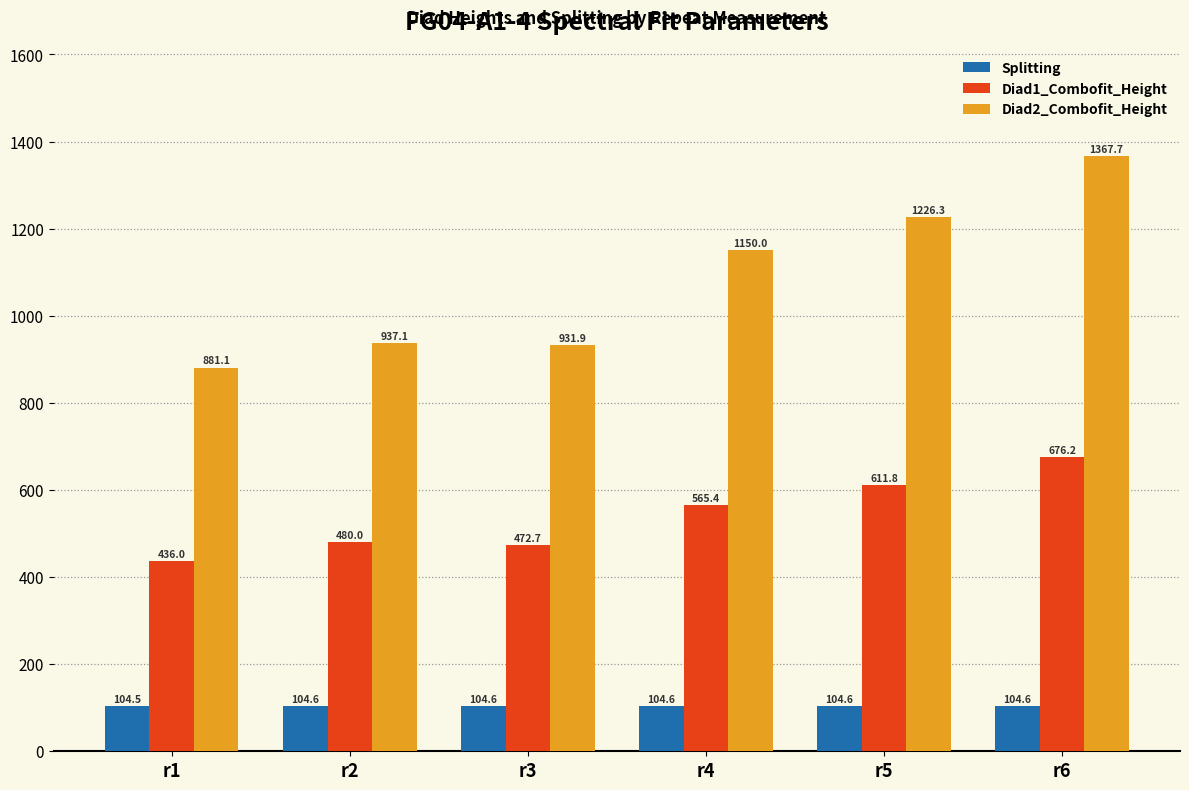

What is the average value of the Diad1_Combofit_Height series?

540.4